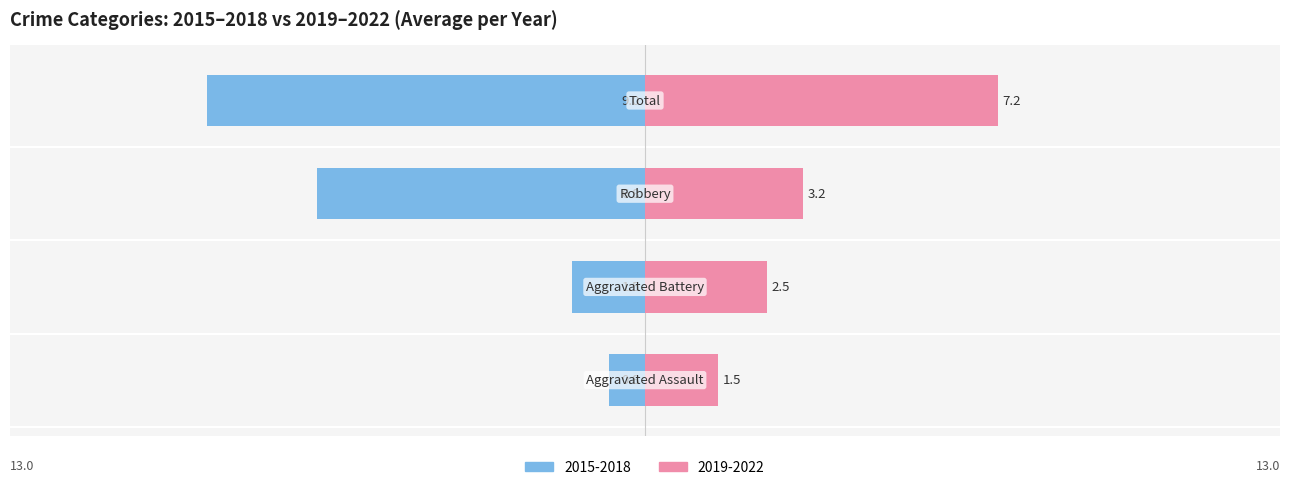

How many data points does each series have?

4